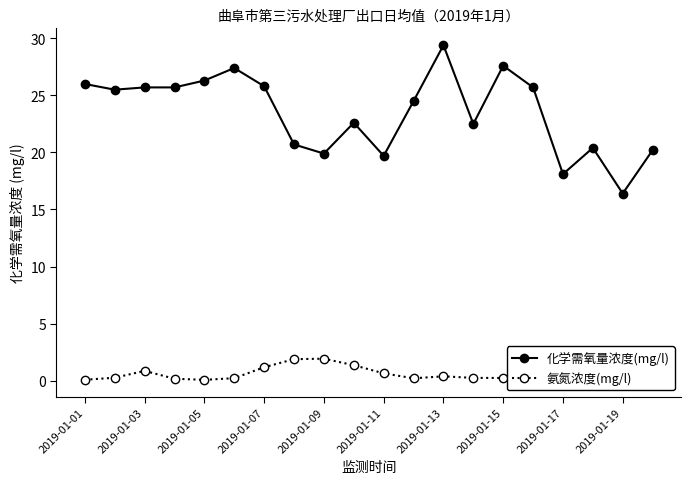

What is the value of the 氨氮浓度(mg/l) point at the 3rd from the left?

0.9